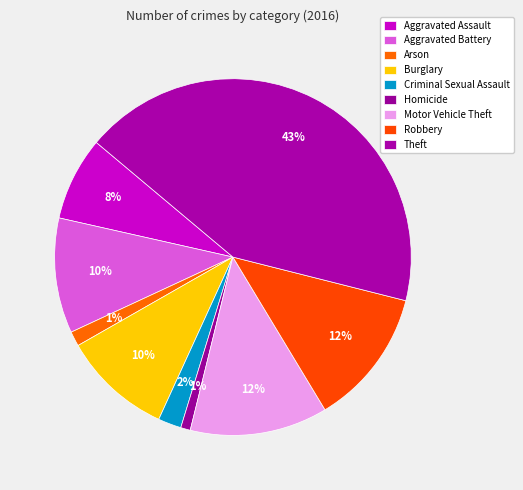

To the nearest percent, what is the average slice percentage?

11%